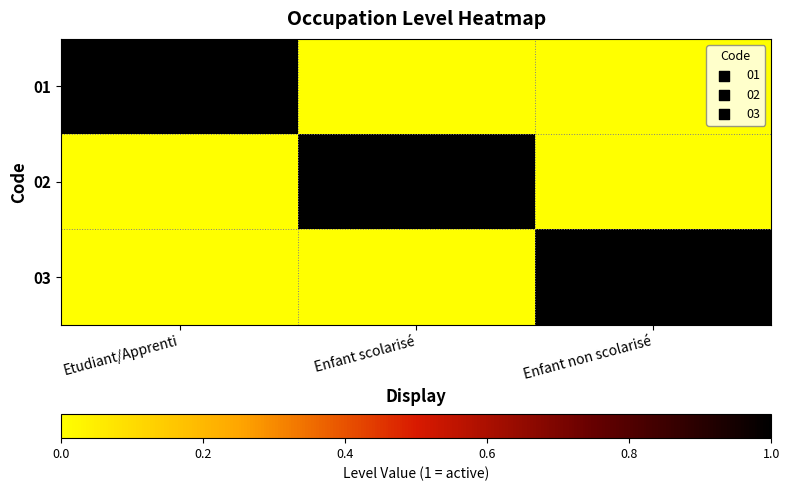

Reading left to right, extract all data points from this chart.

01: Etudiant/Apprenti=1	Enfant scolarisé=0	Enfant non scolarisé=0
02: Etudiant/Apprenti=0	Enfant scolarisé=1	Enfant non scolarisé=0
03: Etudiant/Apprenti=0	Enfant scolarisé=0	Enfant non scolarisé=1